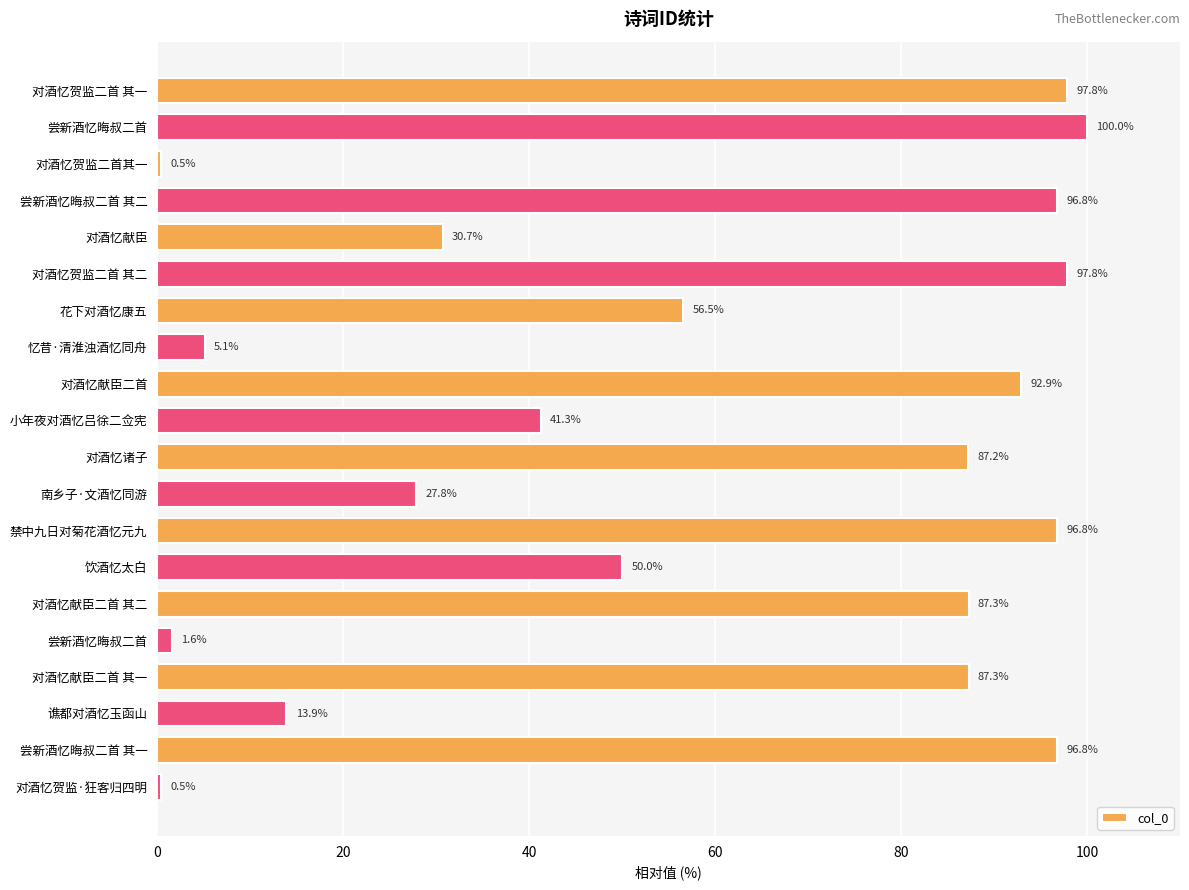

Count the number of values greater than 87.

10